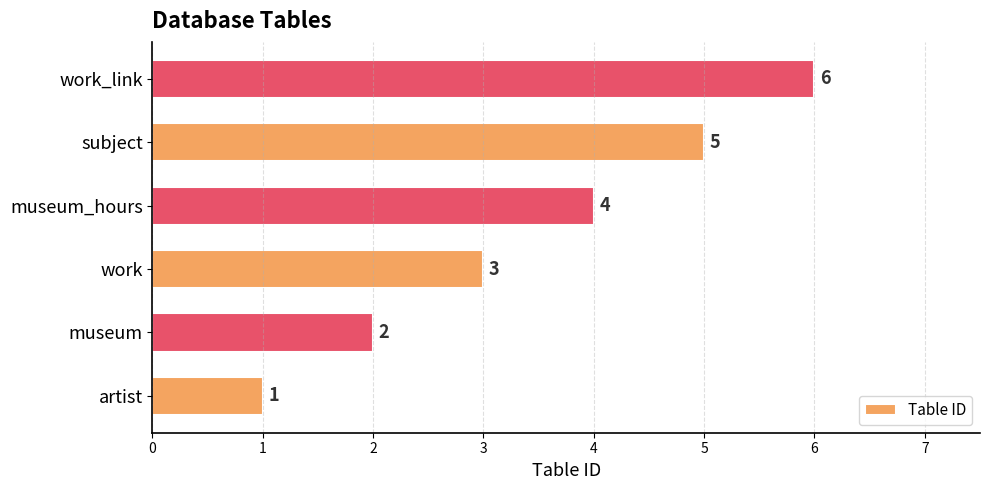

What is the difference between the second highest and minimum values?

4